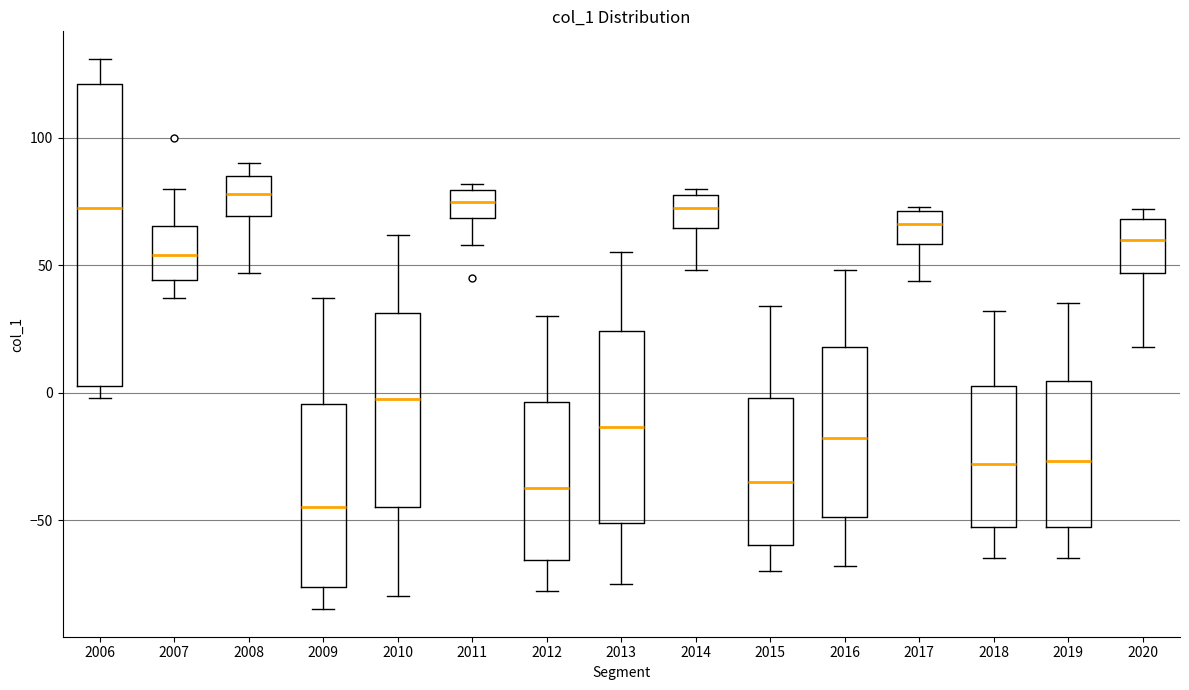

Reading left to right, read every box against the y-axis: the position of its median line, the range the box covers, and the ends of its whiskers. The values are not printed on the chart, so give them approximately, as read against the axis.

2006: median 75, box 5 to 120, whiskers 0 to 130
2007: median 55, box 45 to 65, whiskers 35 to 80
2008: median 80, box 70 to 85, whiskers 45 to 90
2009: median -45, box -75 to -5, whiskers -85 to 35
2010: median 0, box -45 to 30, whiskers -80 to 60
2011: median 75, box 70 to 80, whiskers 60 to 80 (just above the box's upper edge)
2012: median -35, box -65 to -5, whiskers -80 to 30
2013: median -15, box -50 to 25, whiskers -75 to 55
2014: median 75, box 65 to 80, whiskers 50 to 80 (just above the box's upper edge)
2015: median -35, box -60 to 0, whiskers -70 to 35
2016: median -20, box -50 to 20, whiskers -70 to 50
2017: median 65, box 60 to 70, whiskers 45 to 75
2018: median -30, box -55 to 5, whiskers -65 to 30
2019: median -25, box -55 to 5, whiskers -65 to 35
2020: median 60, box 45 to 70, whiskers 20 to 70 (just above the box's upper edge)